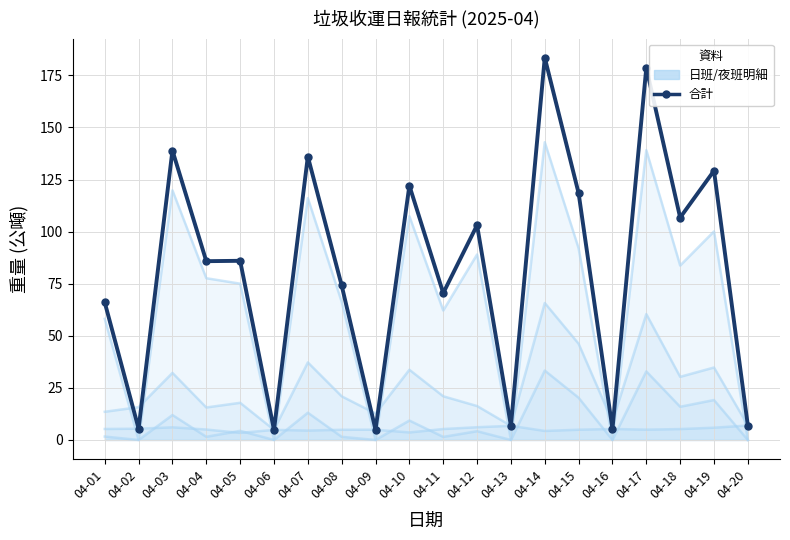

How many lines are shown in the chart?

2